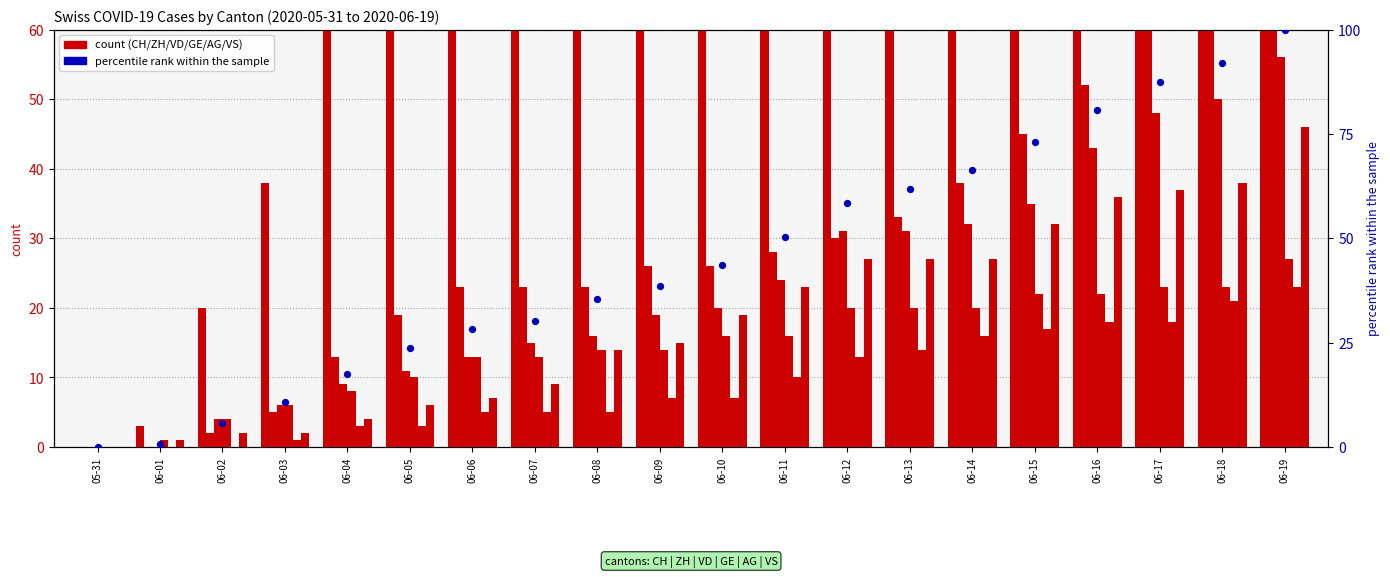

Which series reaches the minimum Y coordinate?

CH